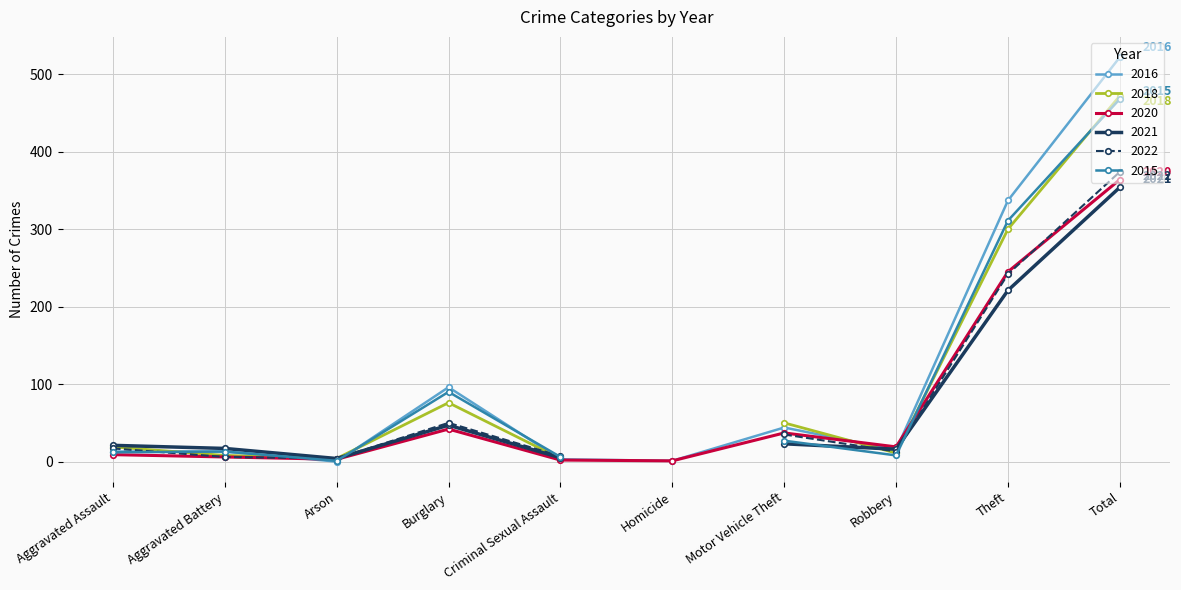

Which has a higher value, Homicide or Aggravated Assault?

Aggravated Assault